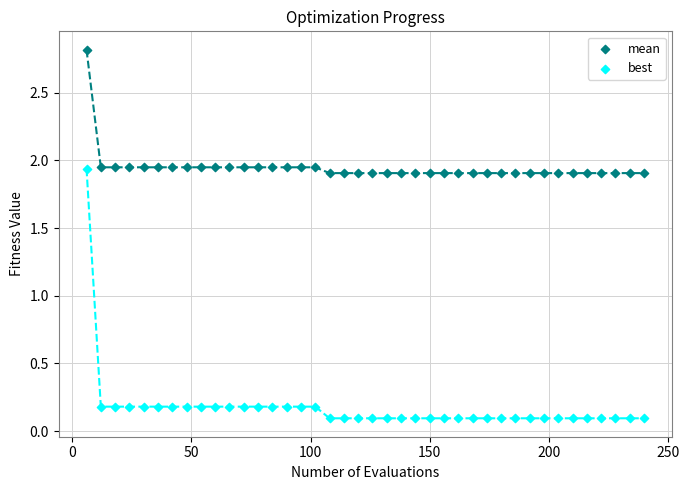

Across all data points, what is the range of Y values (max minus min)?

2.7